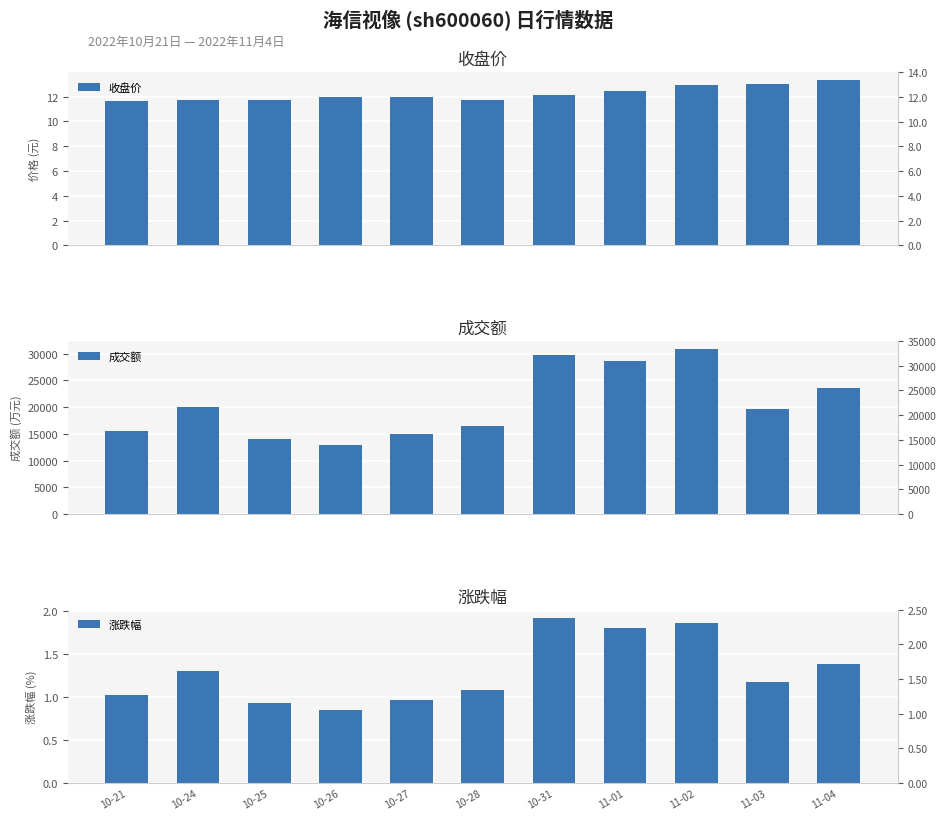

Reading left to right, transcribe all the data shown in this chart.

收盘价: 11.7	11.7	11.8	11.9	12.0	11.7	12.1	12.5	12.9	13.0	13.3
成交额: 15458.0	19949.0	14076.0	12970.0	14963.0	16413.0	29674.0	28534.0	30834.0	19717.0	23527.0
涨跌幅: 1.0	1.3	0.9	0.8	1.0	1.1	1.9	1.8	1.9	1.2	1.4